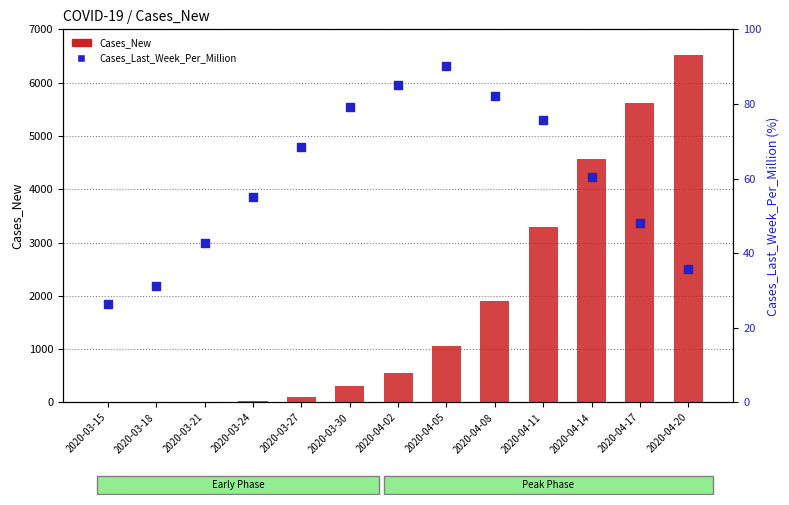

At how many categories does at least one series exceed 5842?

1